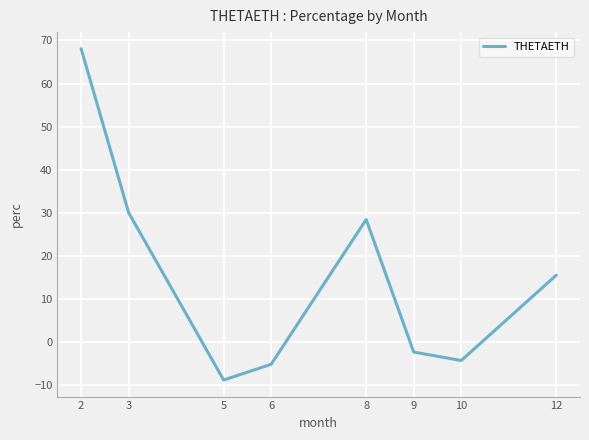

Is this an area chart (filled region under the line)?

No